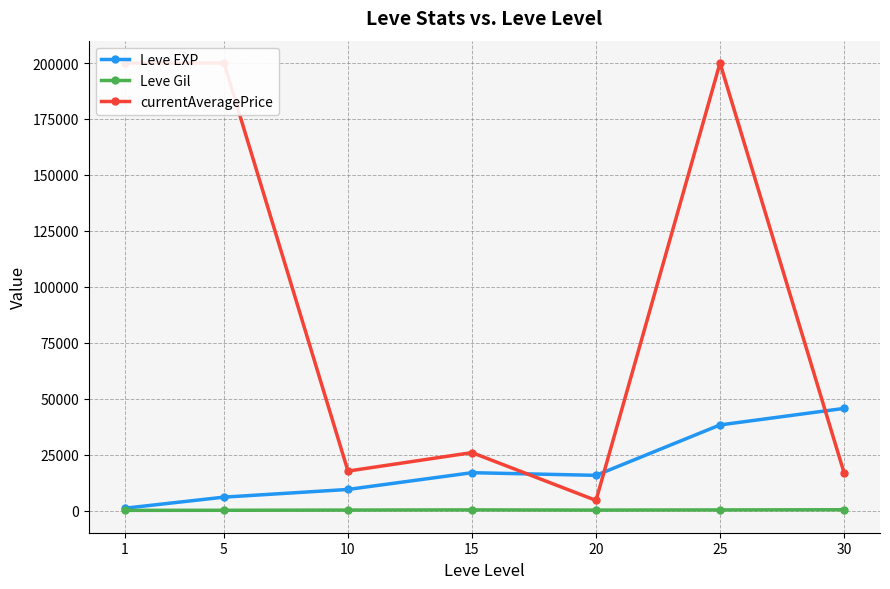

What is the difference between the maximum and minimum values in the Leve Gil series?

270.4